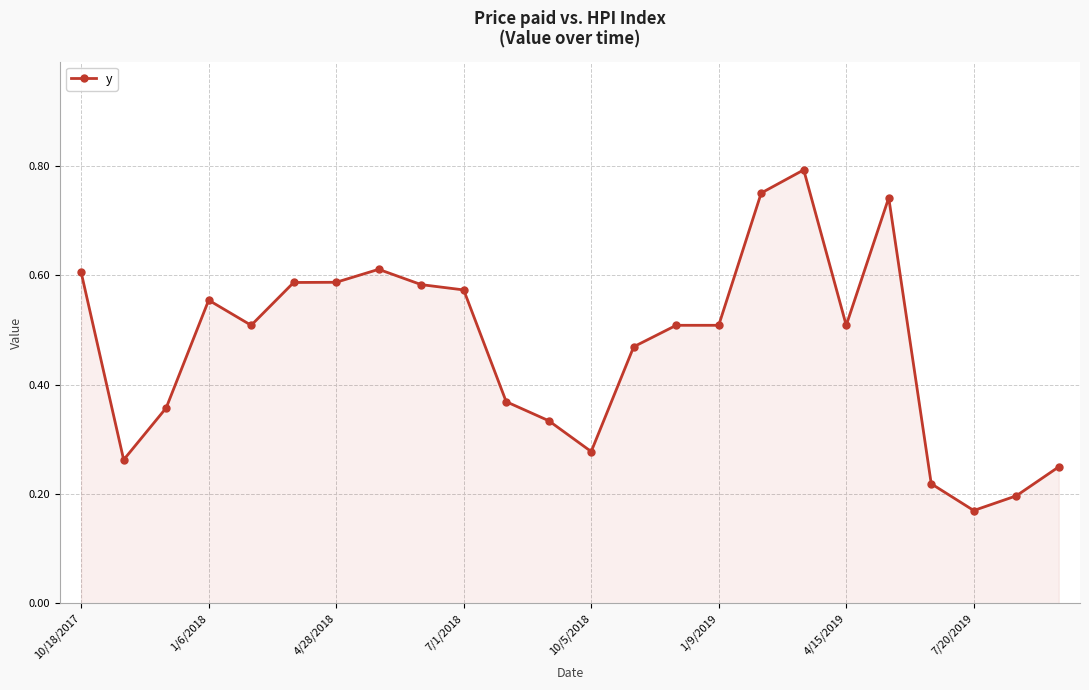

What is the sum of all values?

11.3